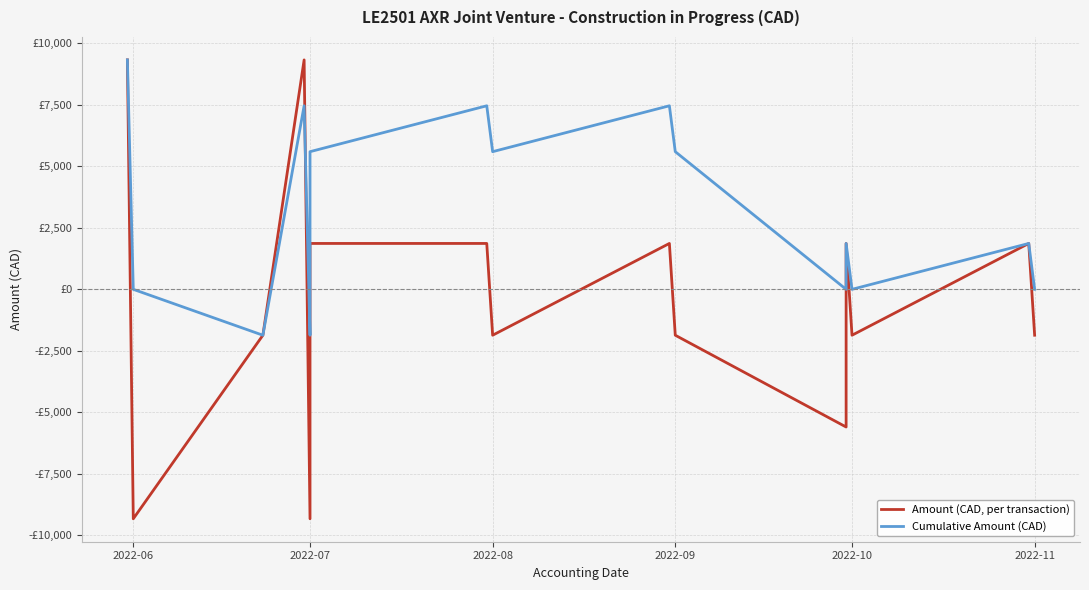

Which series has the widest spread of values?

Amount (CAD, per transaction)